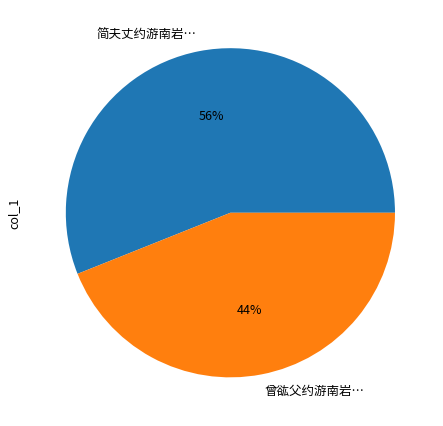

To the nearest percent, what is the average slice percentage?

50%